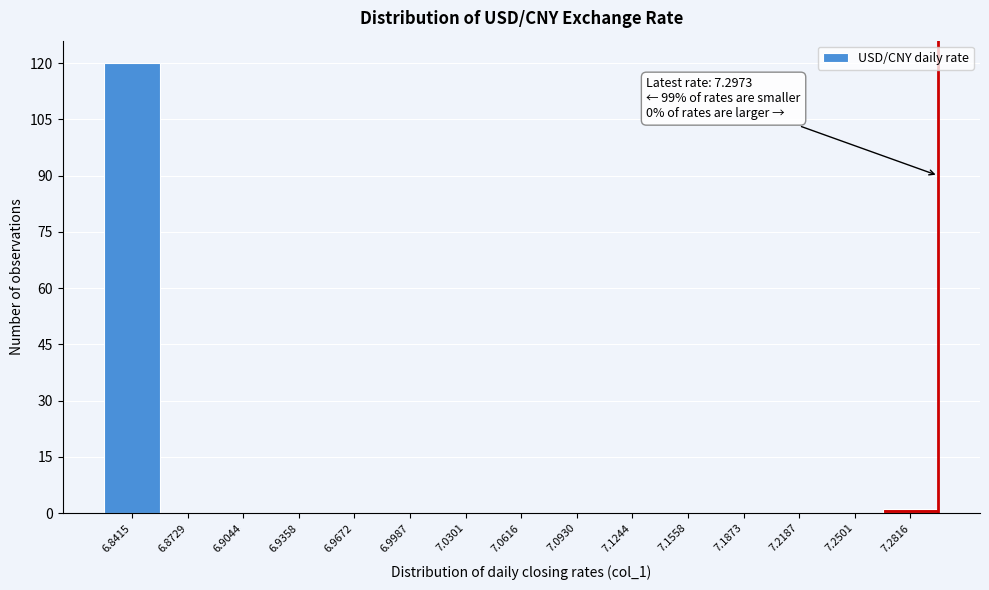

Over which range of the x-axis is the bar tallest?

6.825 to 6.855